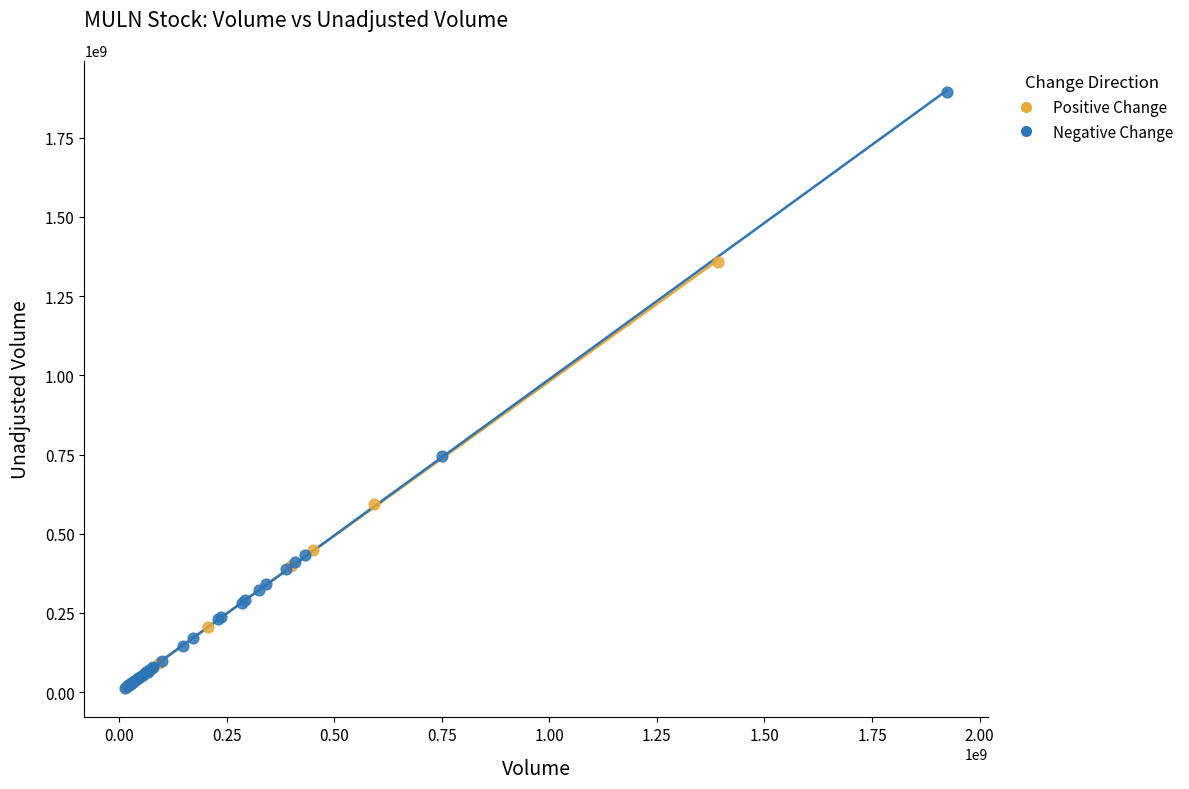

Which series has the widest spread of Y values?

Negative Change